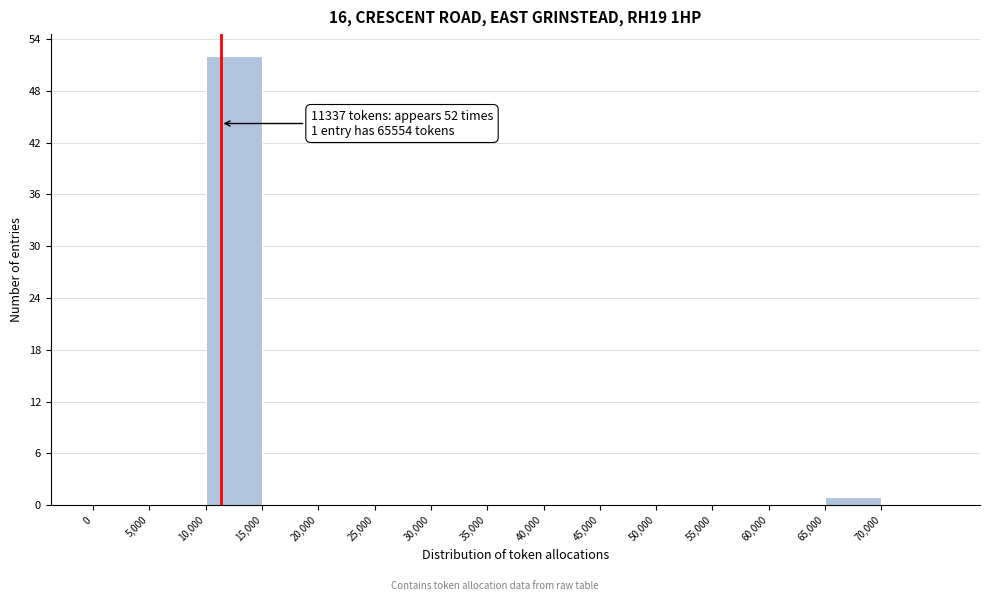

Over which range of the x-axis is the bar tallest?

10000 to 15000